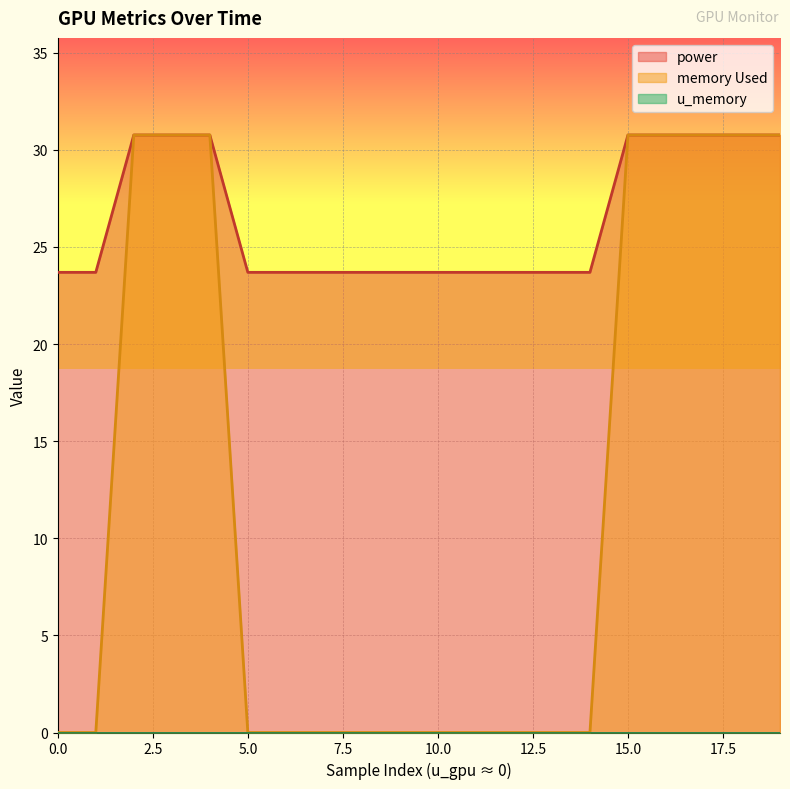

How many lines are shown in the chart?

3